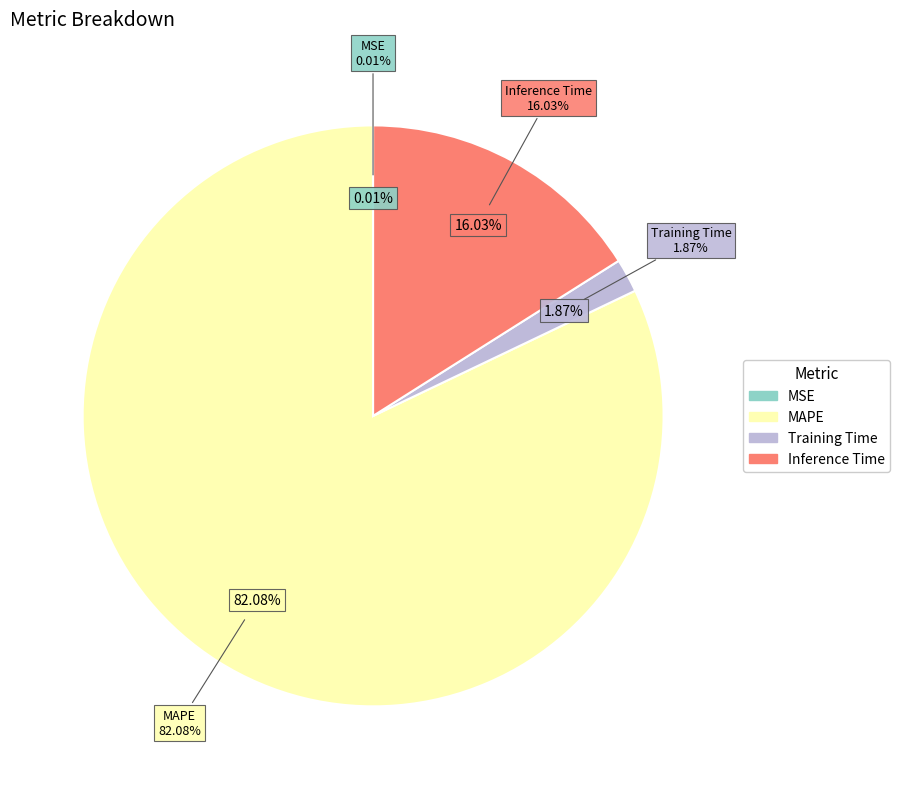

Which has a higher value, MAPE or MSE?

MAPE